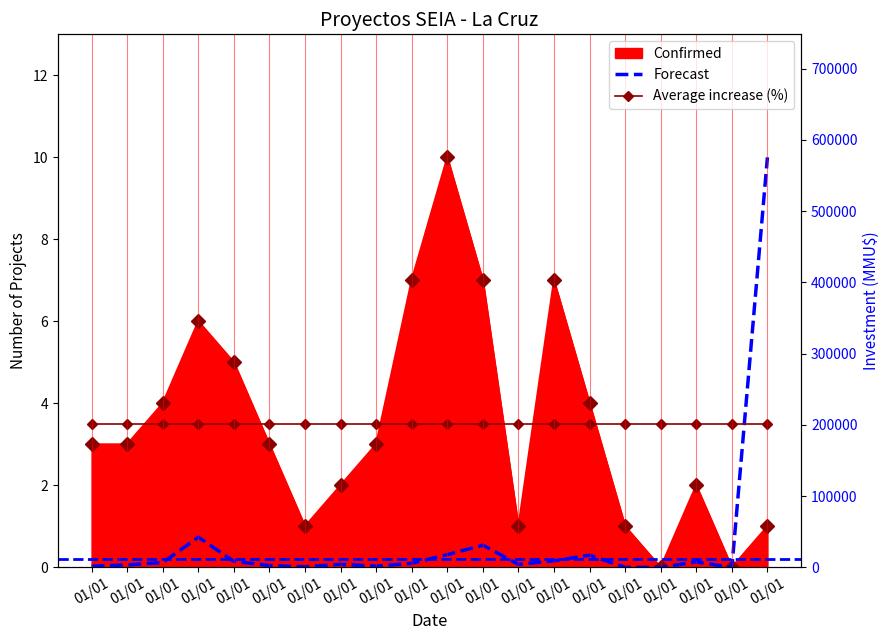

At which category does the chart reach its peak across all series?

01/01